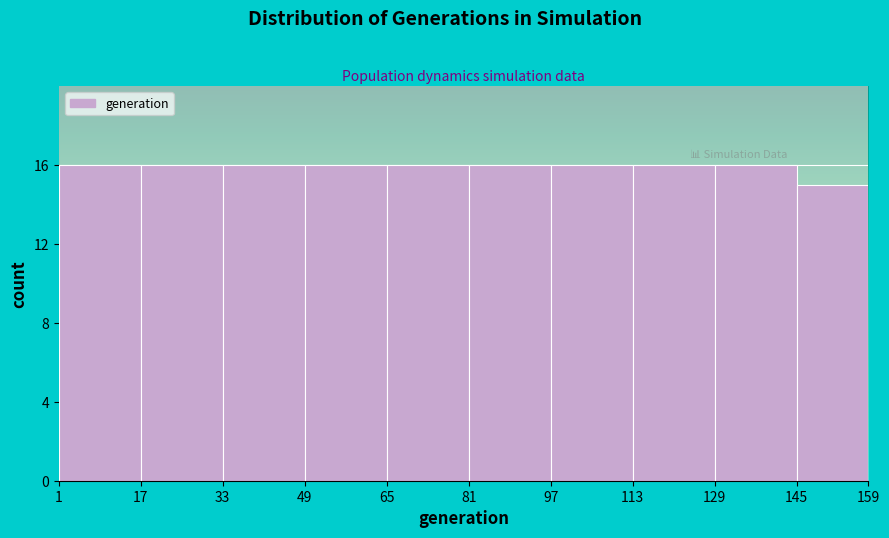

Reading left to right, transcribe this chart: for each bar, give the range it covers on the x-axis and its height. The values are not printed on the chart, so give them approximately, as read against the axis.

1 to 17: 16
17 to 33: 16
33 to 49: 16
49 to 65: 16
65 to 81: 16
81 to 97: 16
97 to 113: 16
113 to 129: 16
129 to 145: 16
145 to 159: 15